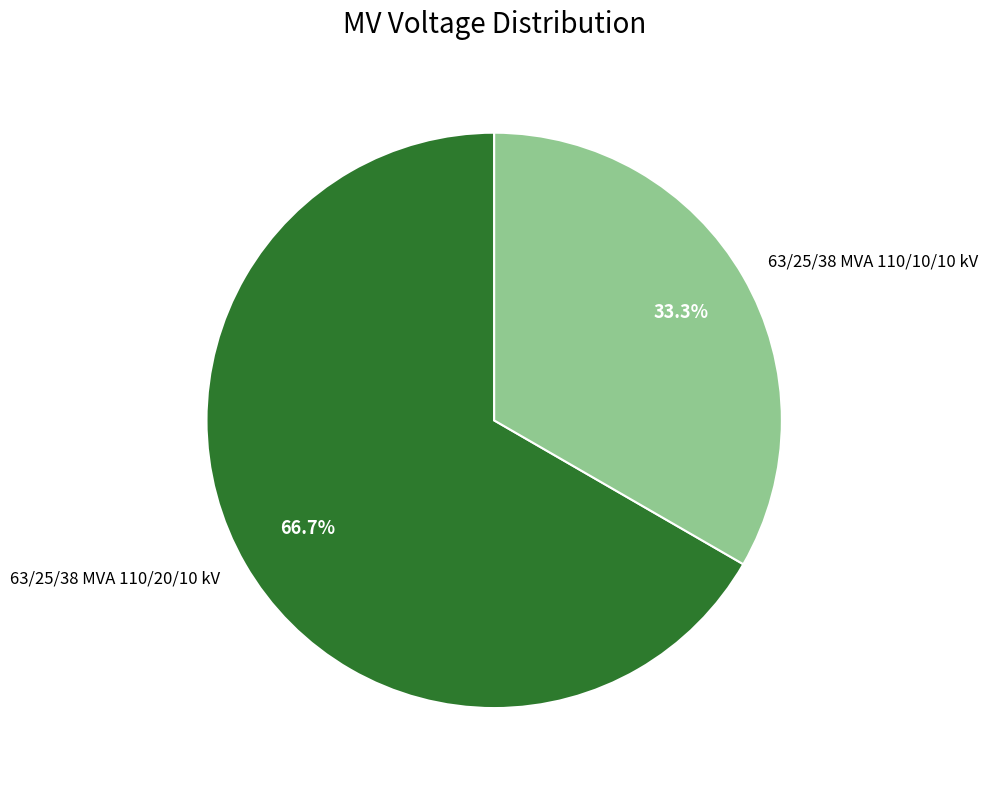

To the nearest percent, what is the average slice percentage?

50%